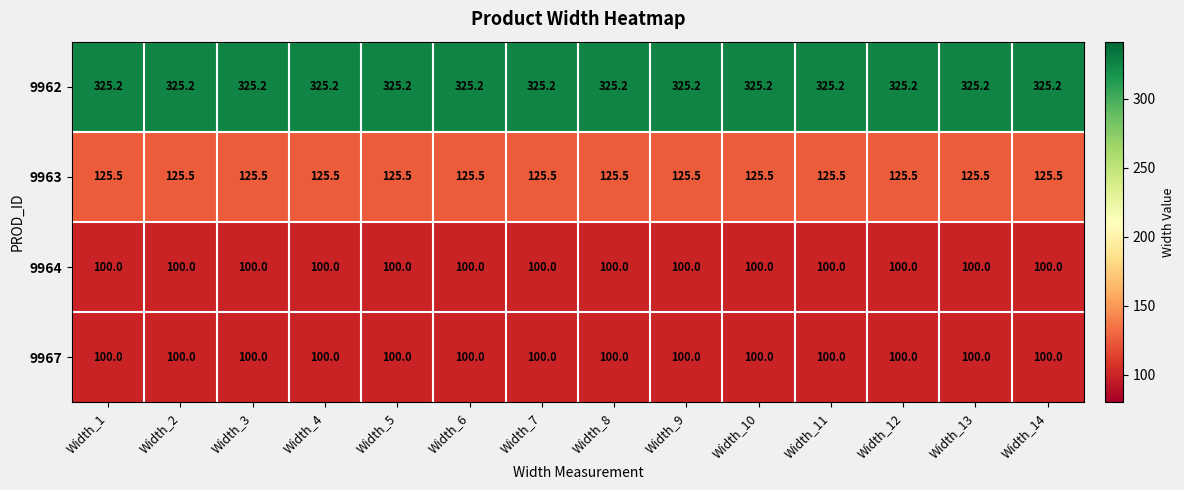

What is the maximum value for 9967?

100.0